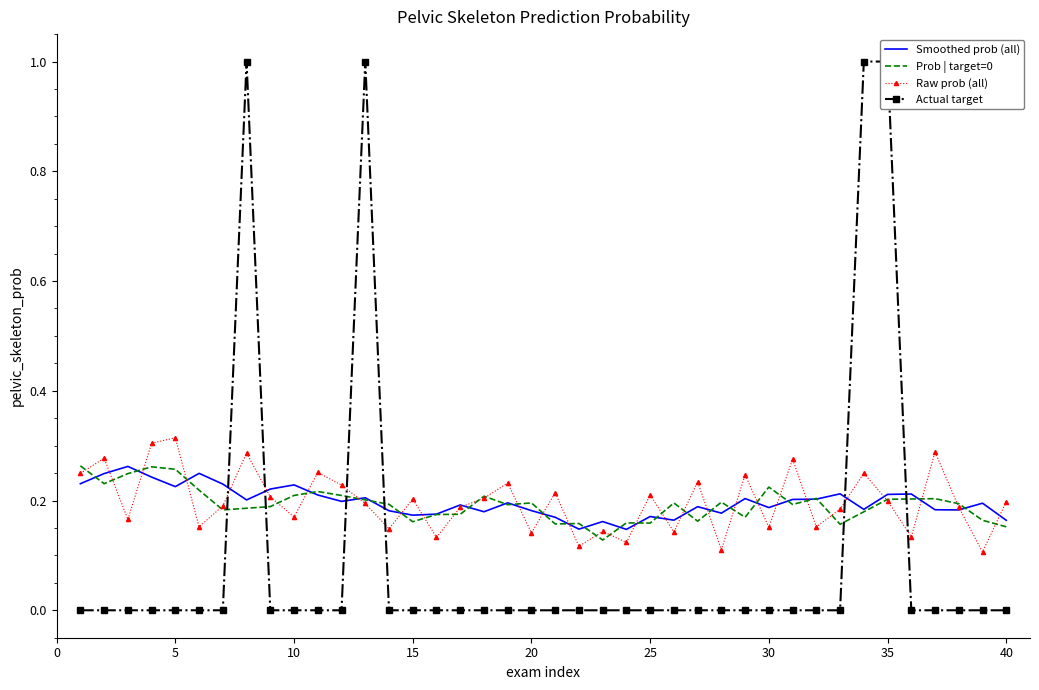

True or false: Raw prob (all) has a value of 0.2 at 40.

True